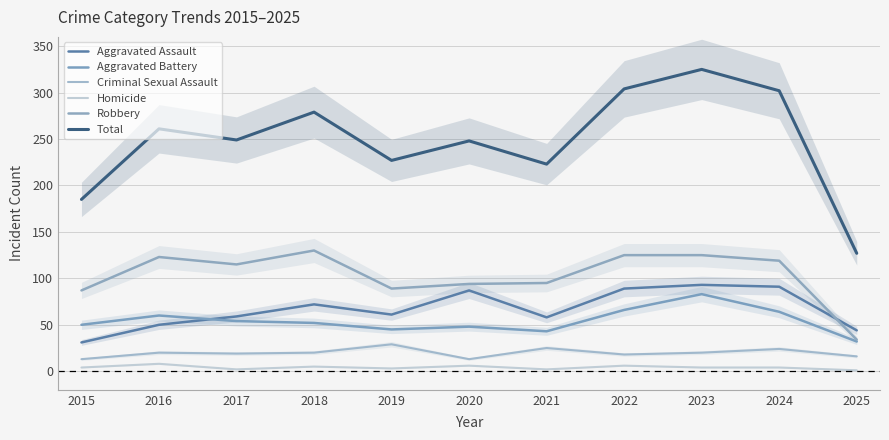

List the series in order of their peak value, lowest first.

Homicide, Criminal Sexual Assault, Aggravated Battery, Aggravated Assault, Robbery, Total